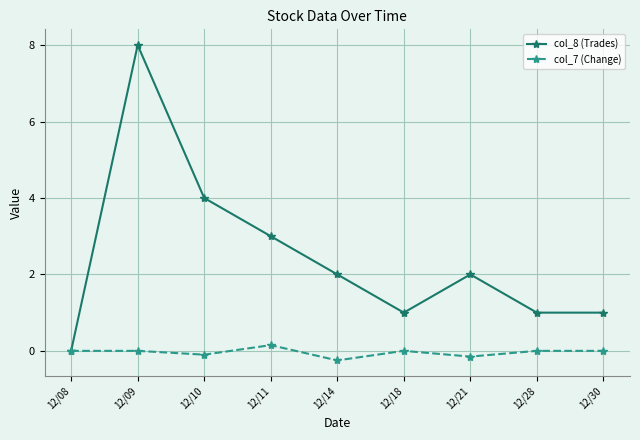

Where is the first local maximum for col_8 (Trades)?

12/09